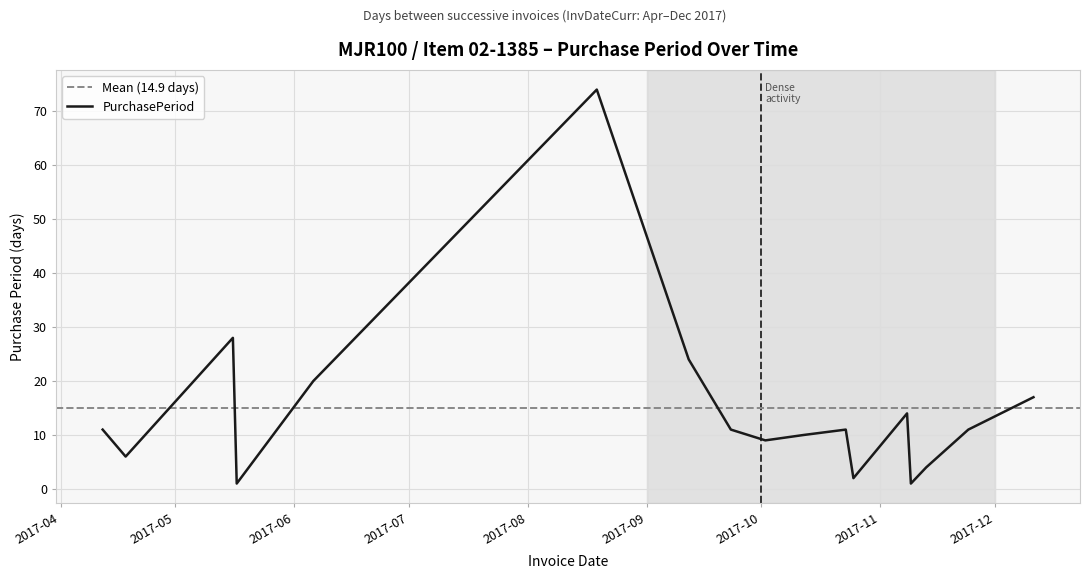

What is the change in value from 2017-06-06 to 2017-11-09?

-19